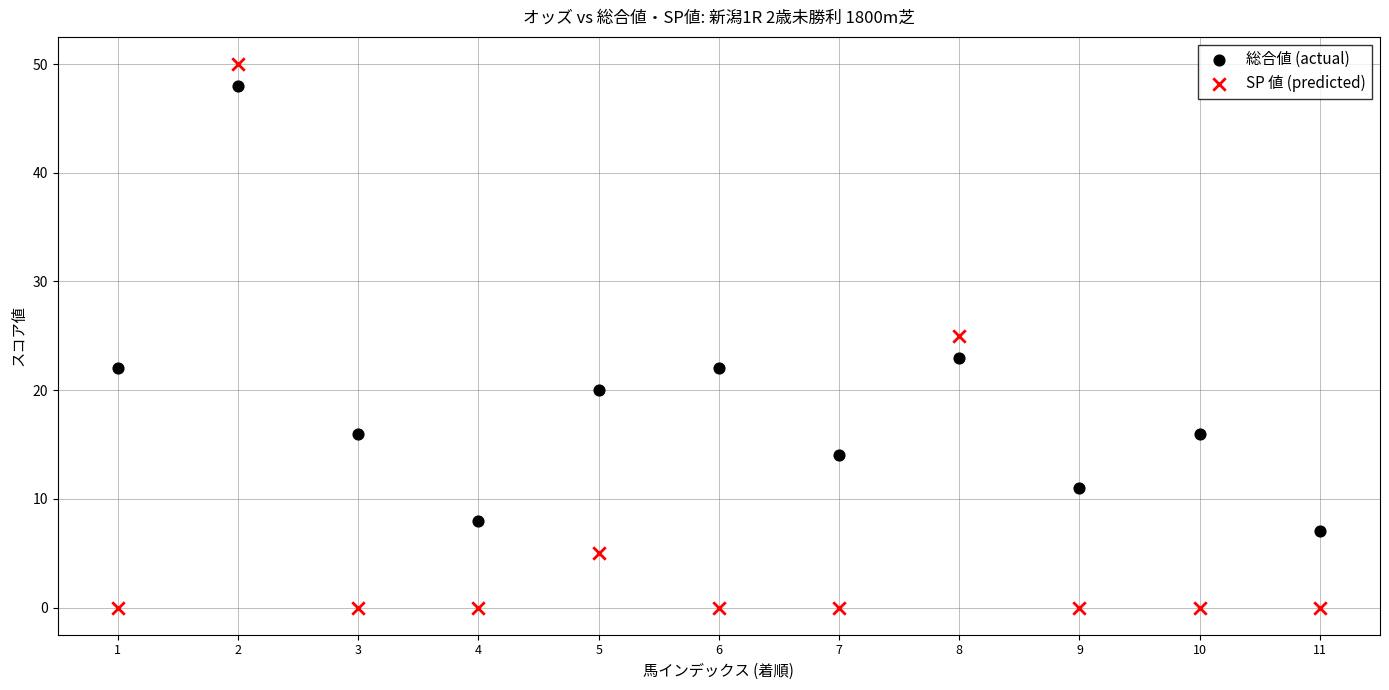

Which series reaches the maximum Y coordinate?

SP 値 (predicted)